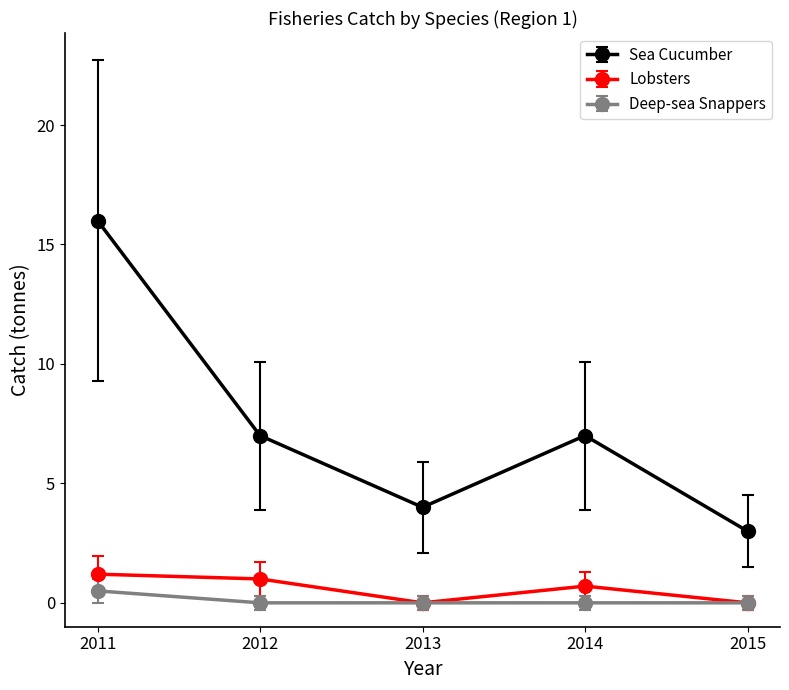

True or false: Deep-sea Snappers has a value of 0.5 at 2011.

True